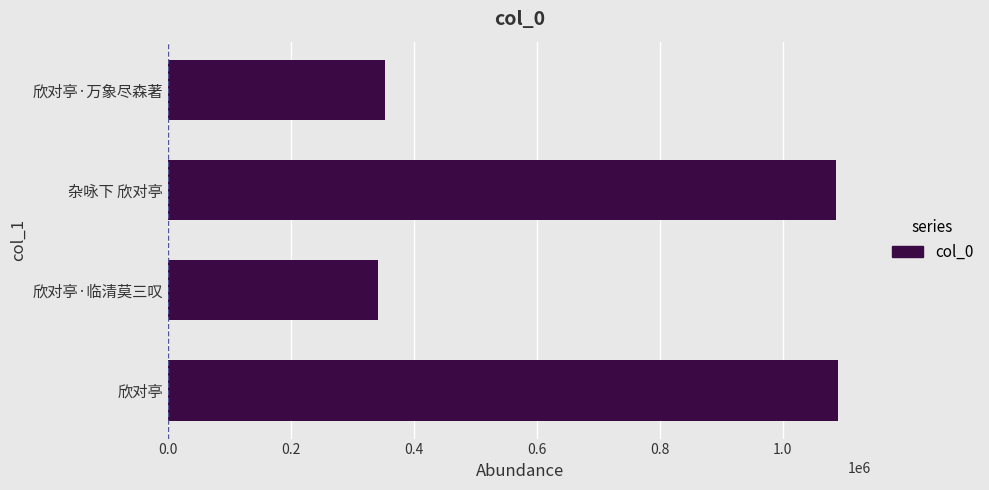

Read the value at 杂咏下 欣对亭.

1087088